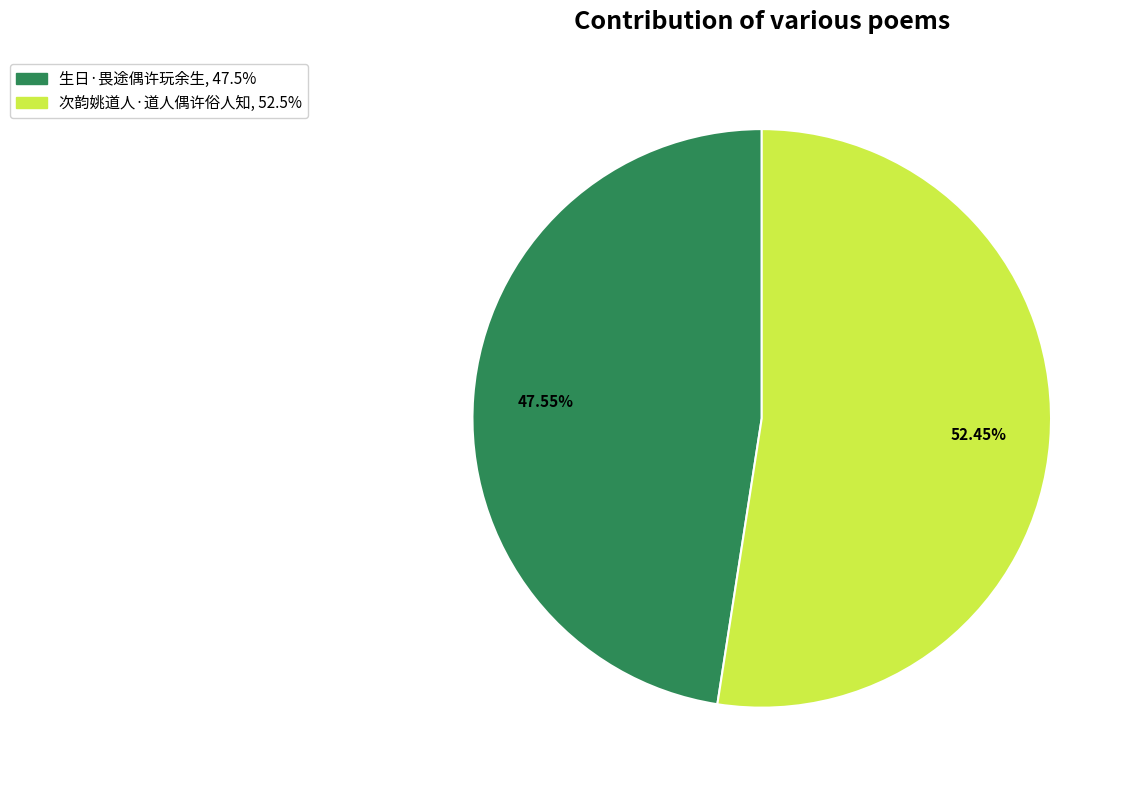

How many segments does this pie chart have?

2